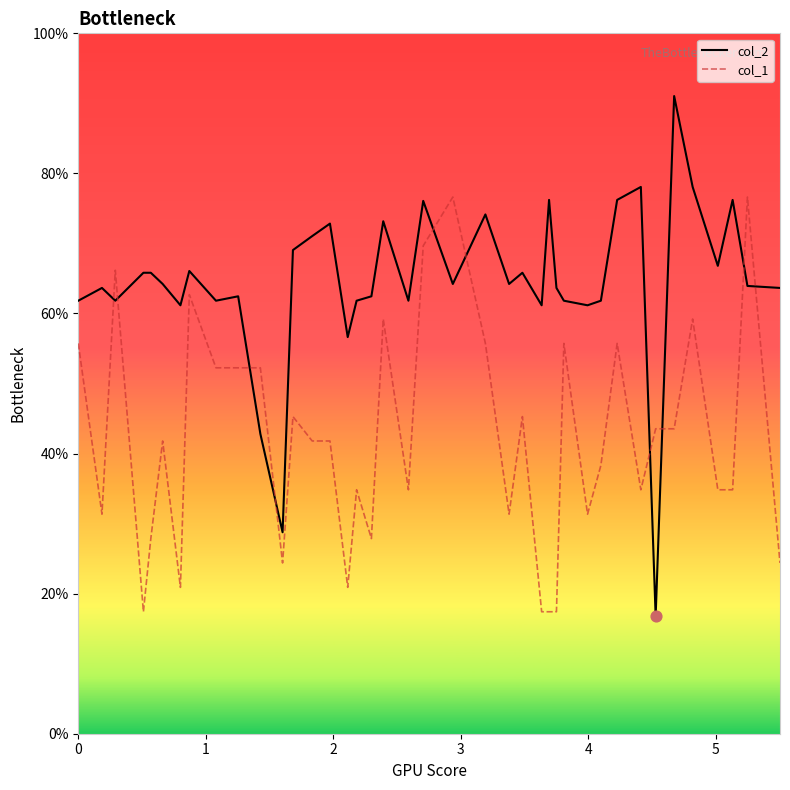

At how many categories does at least one series exceed 22?

40